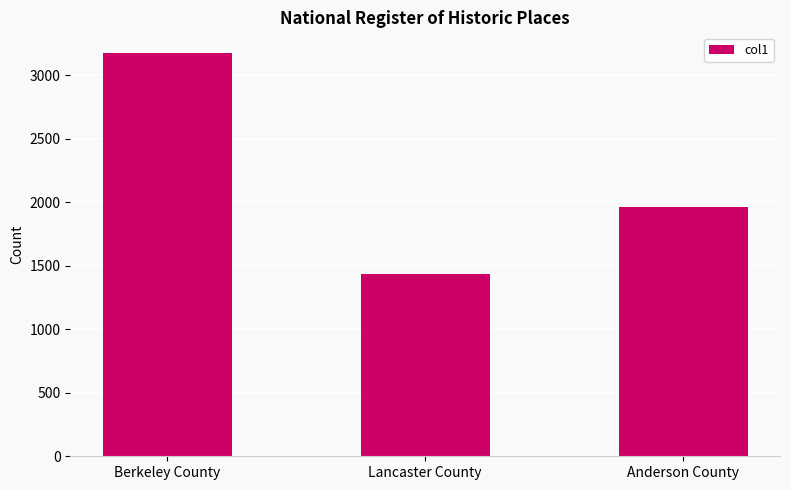

Are the bars grouped side by side (vs. stacked)?

No